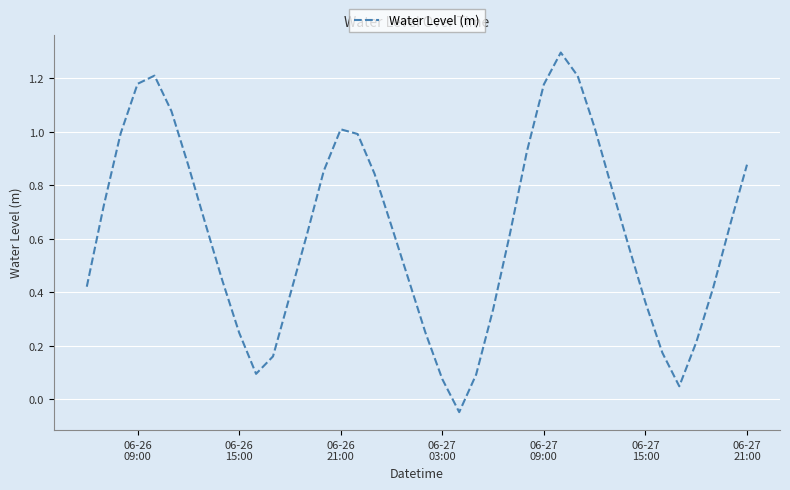

What is the greatest value displayed?

1.3